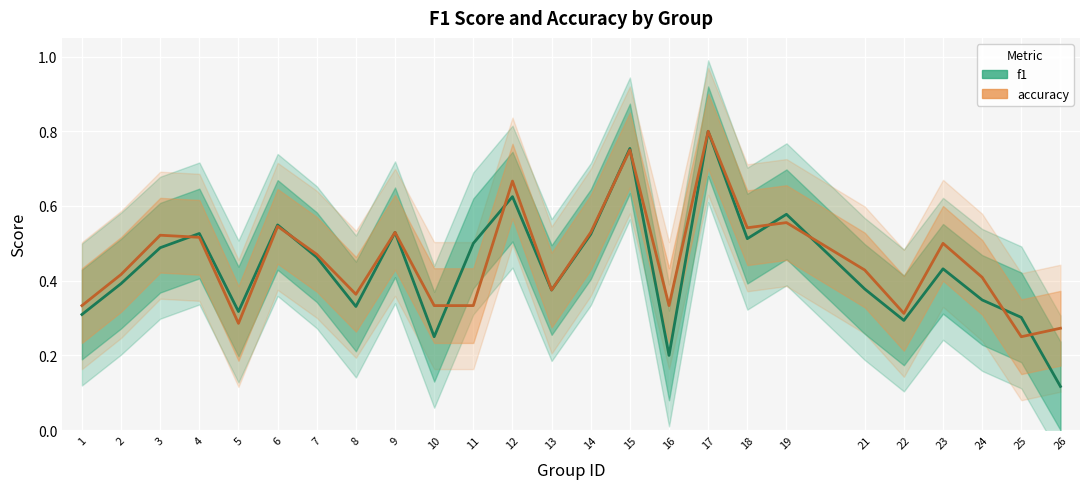

Reading left to right, transcribe all the data shown in this chart.

f1: 0.3	0.4	0.5	0.5	0.3	0.5	0.5	0.3	0.5	0.2	0.5	0.6	0.4	0.5	0.8	0.2	0.8	0.5	0.6	0.4	0.3	0.4	0.3	0.3	0.1
accuracy: 0.3	0.4	0.5	0.5	0.3	0.5	0.5	0.4	0.5	0.3	0.3	0.7	0.4	0.5	0.8	0.3	0.8	0.5	0.6	0.4	0.3	0.5	0.4	0.2	0.3